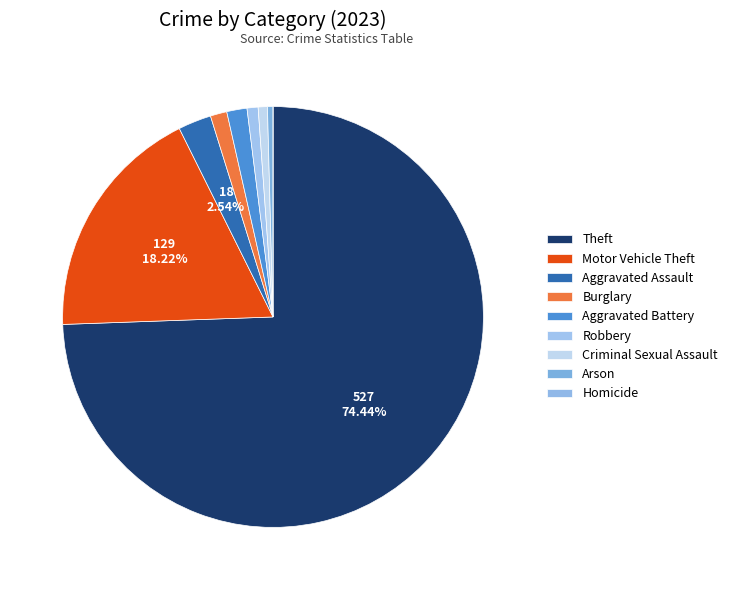

How many segments does this pie chart have?

9